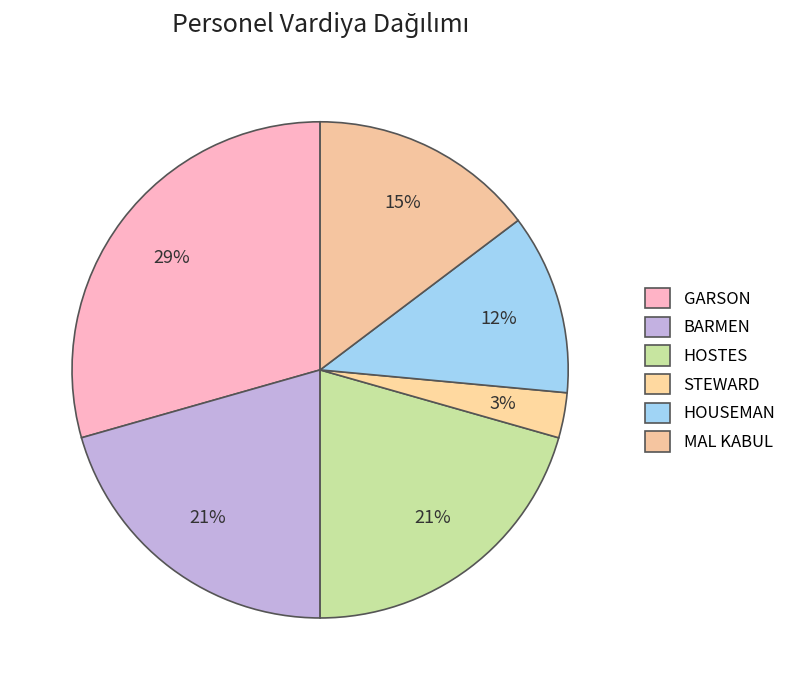

How many slices are in this pie chart?

6